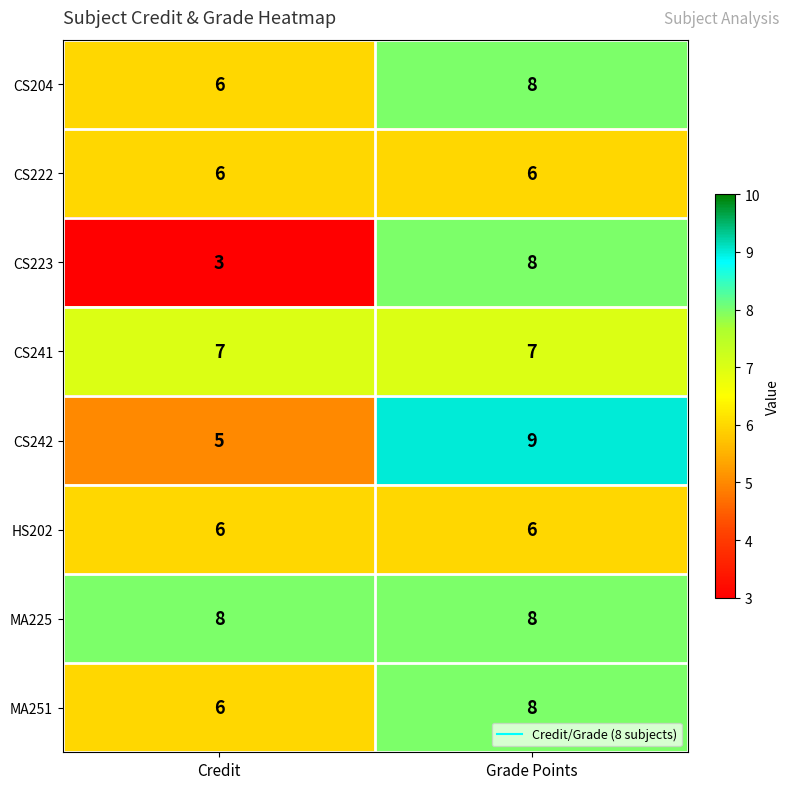

Reading left to right, what are all the values shown in this chart?

CS204: Credit=6	Grade Points=8
CS222: Credit=6	Grade Points=6
CS223: Credit=3	Grade Points=8
CS241: Credit=7	Grade Points=7
CS242: Credit=5	Grade Points=9
HS202: Credit=6	Grade Points=6
MA225: Credit=8	Grade Points=8
MA251: Credit=6	Grade Points=8